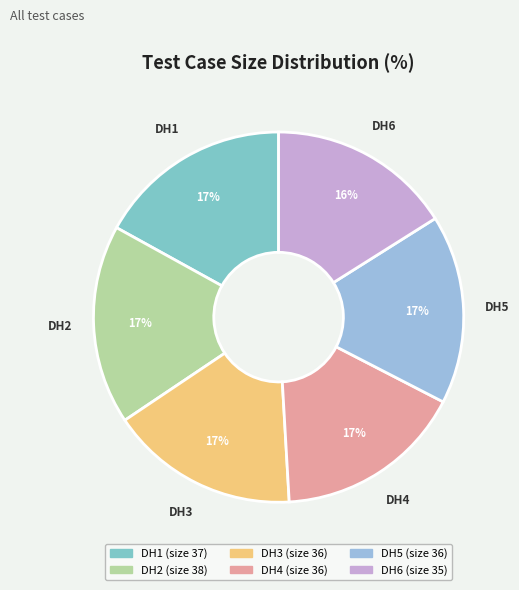

Combined, do DH2 and DH3 account for over 50%?

No